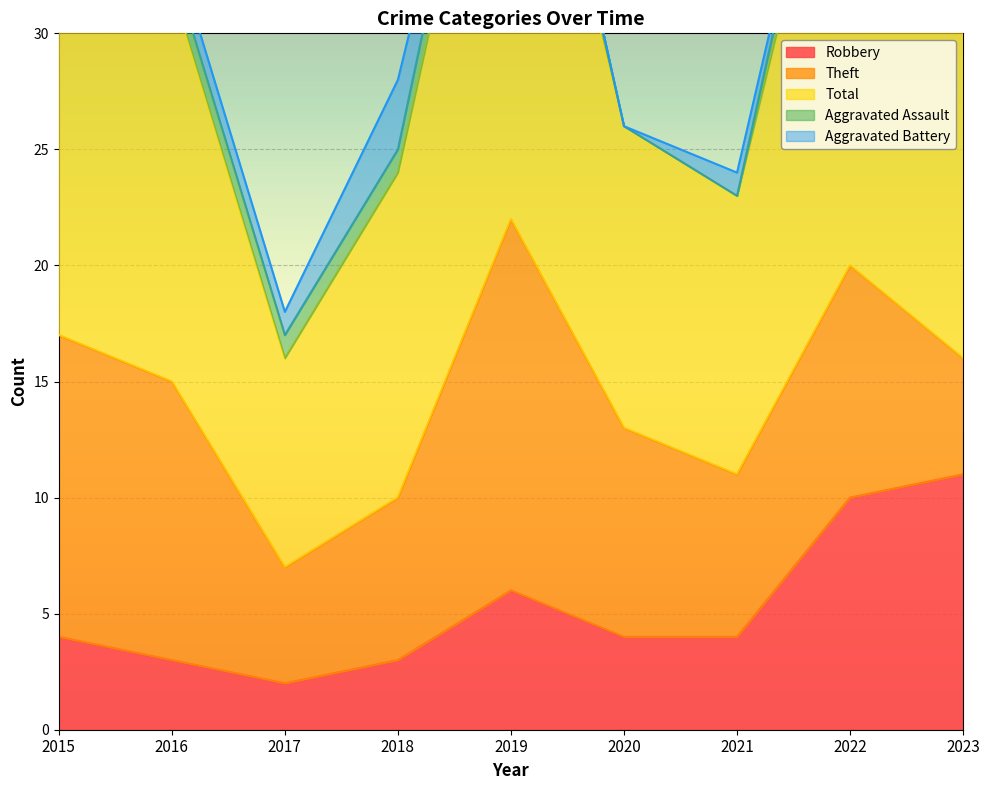

Between 2020 and 2022, which is larger?

2022